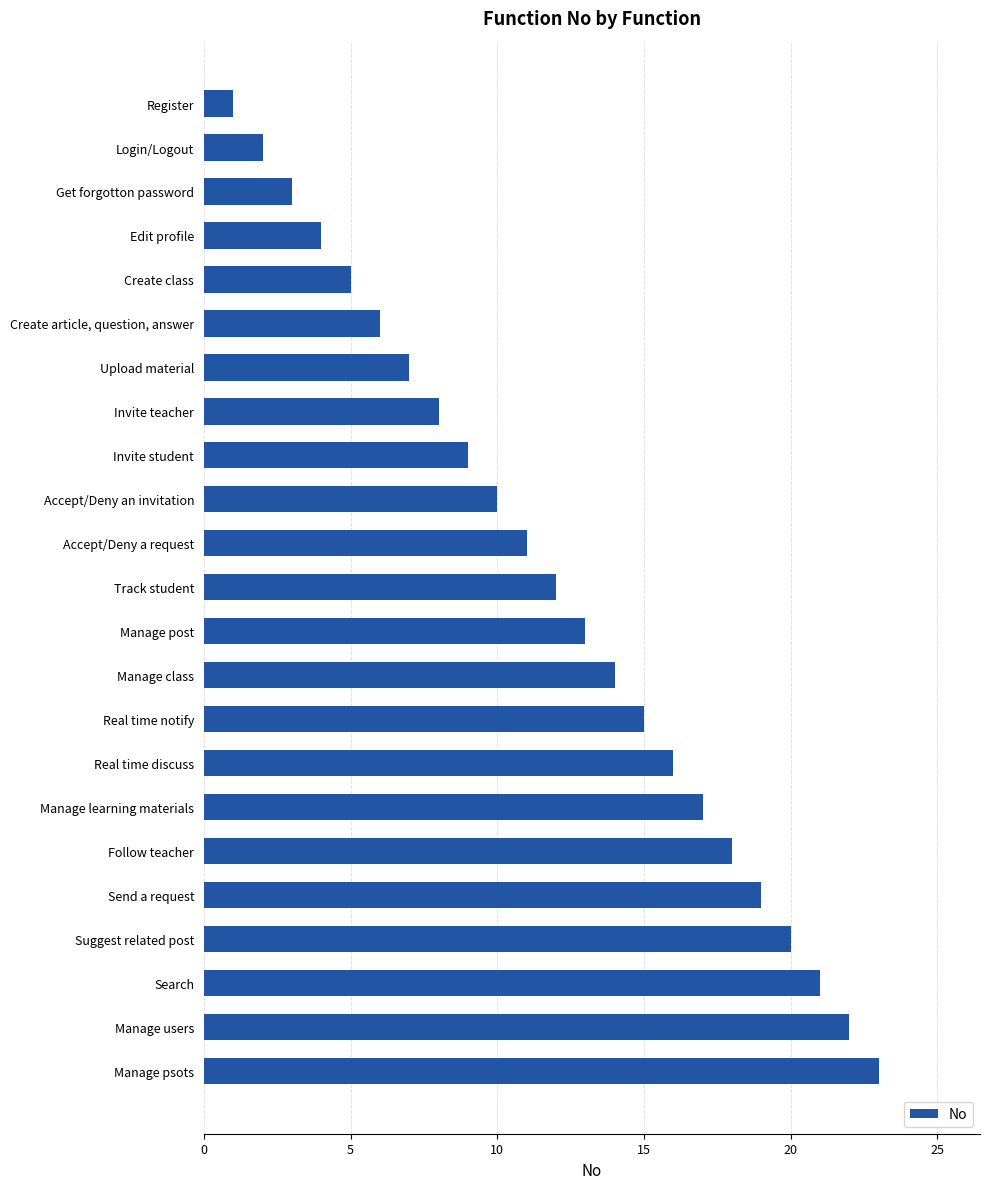

What is the approximate value at Get forgotton password?

3